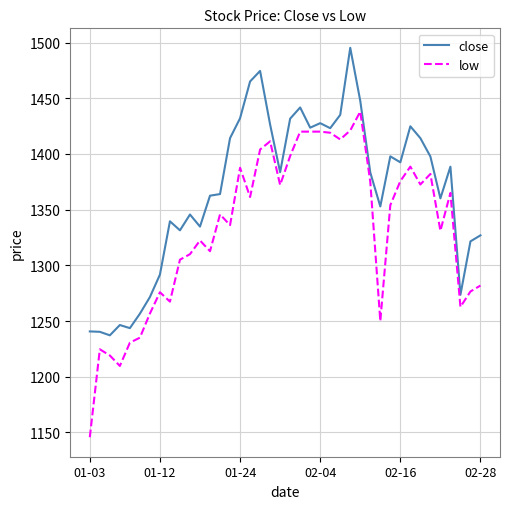

True or false: close and low intersect in this chart.

False